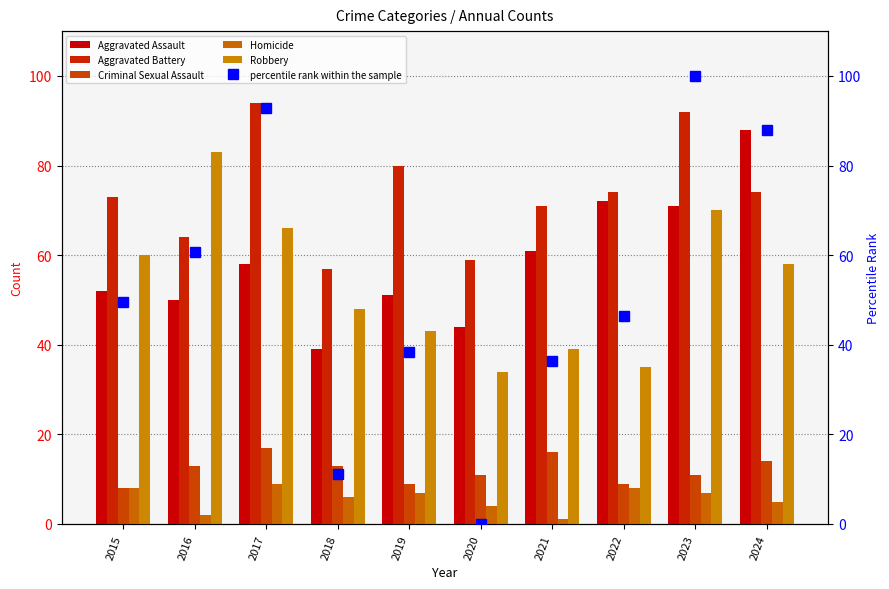

How many groups of bars are there?

10